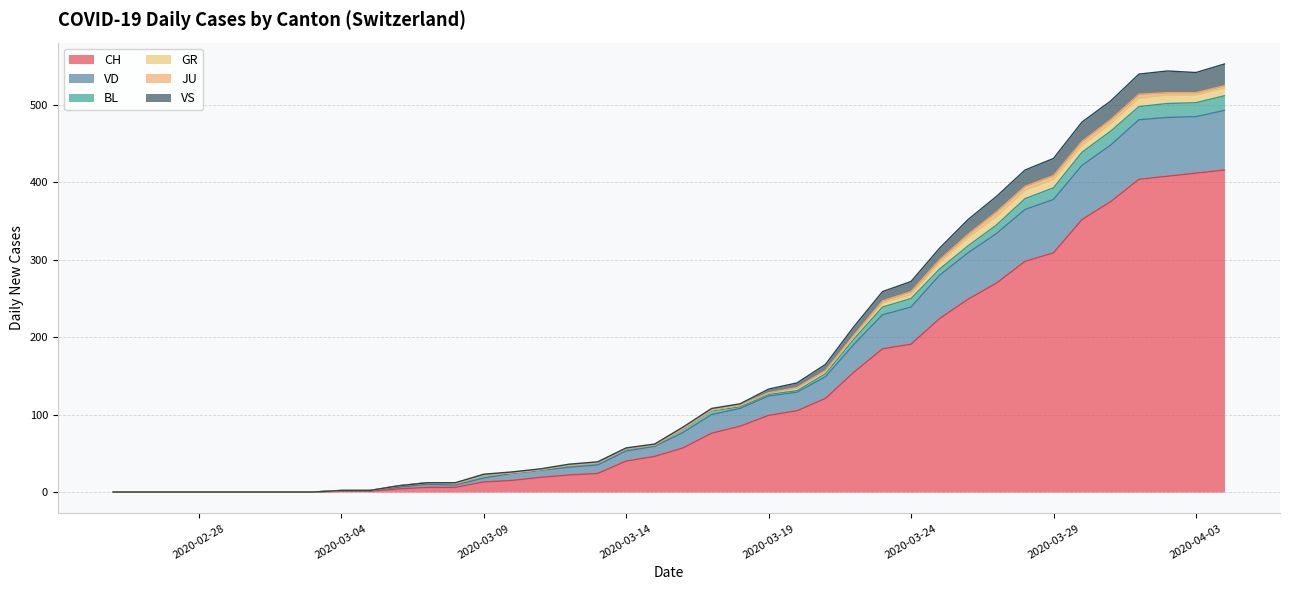

The CH series shows 99 at 2020-03-19. True or false?

True